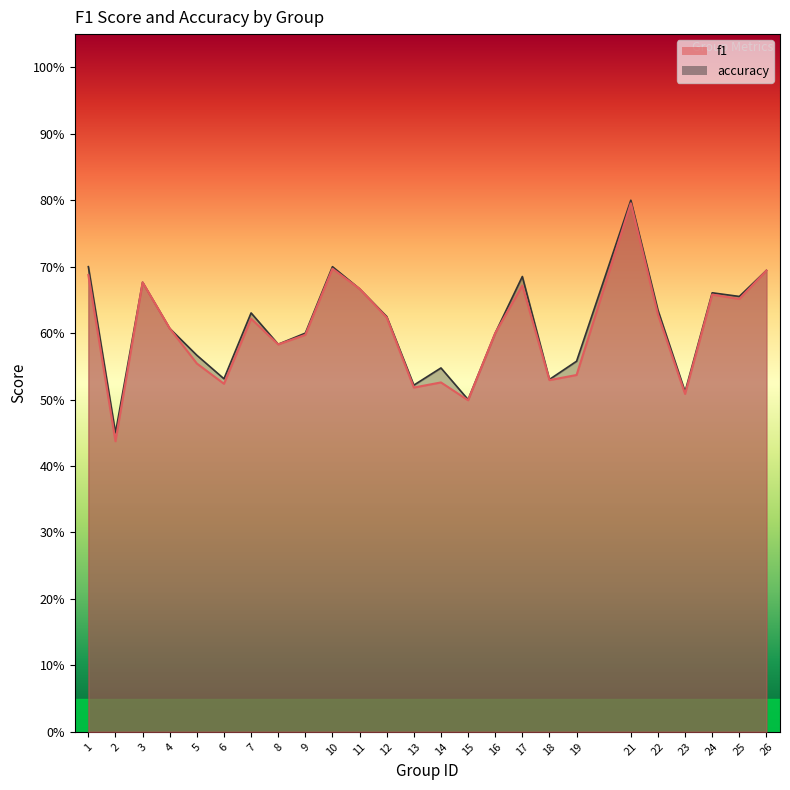

Which category has the highest value across all series?

21